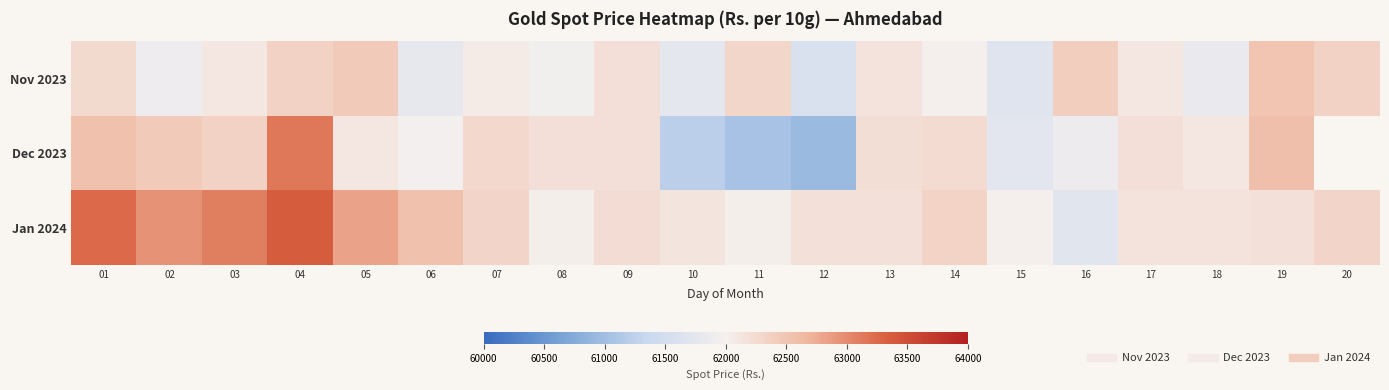

At which label is Nov 2023 closest to 62050?

07